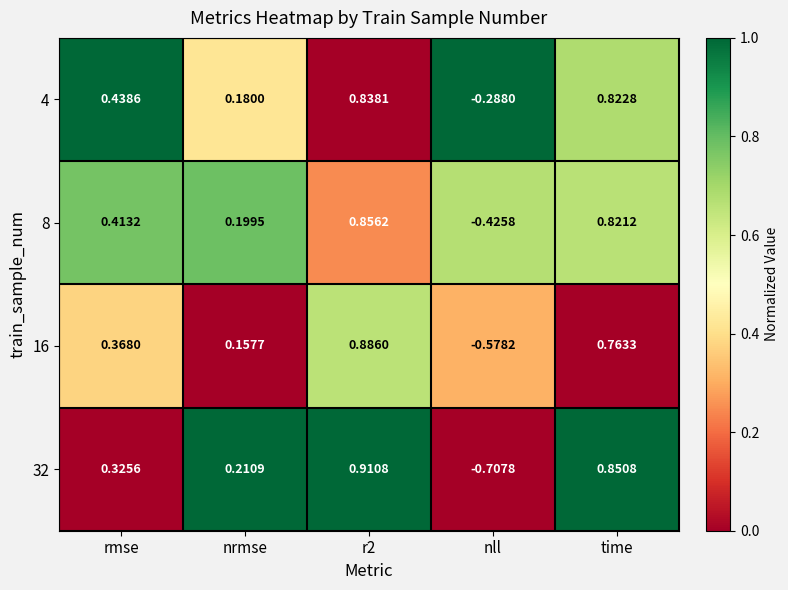

Where is 16 nearest to the value 0?

nrmse